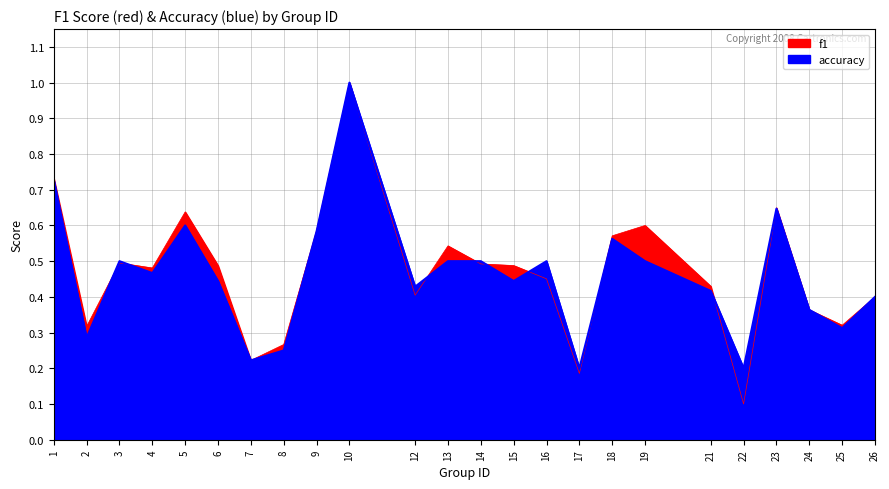

The accuracy series shows 0.1 at 22. True or false?

False